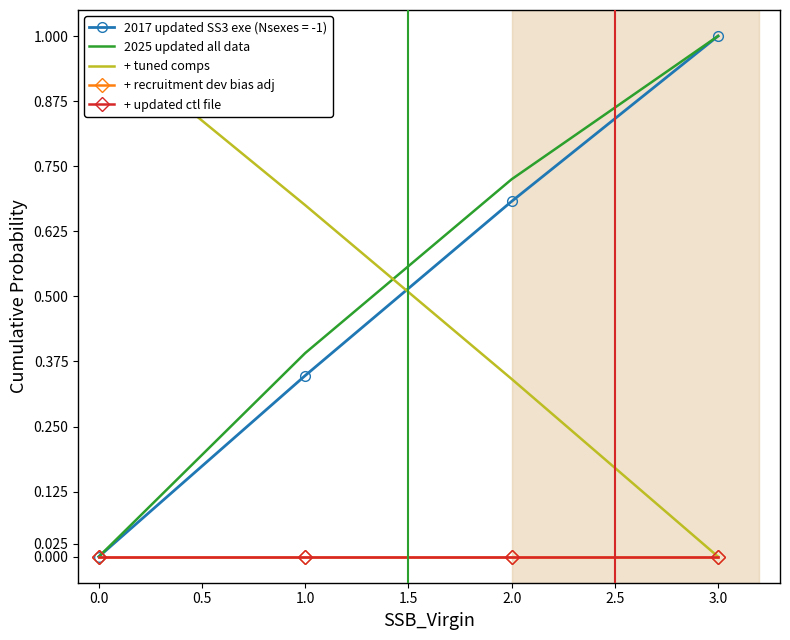

What is the average value of the 2025 updated all data series?

0.5